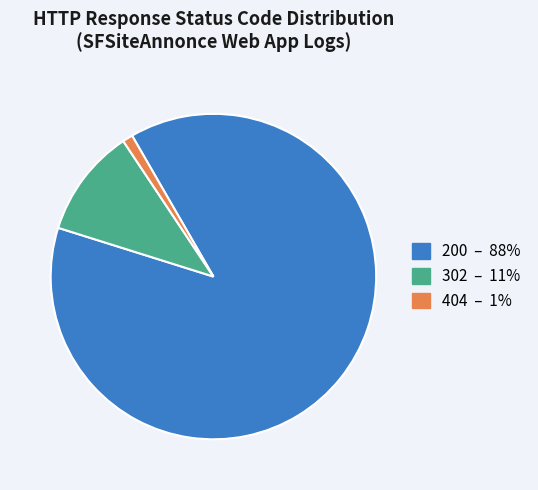

Rank the categories by value from lowest to highest.

404, 302, 200